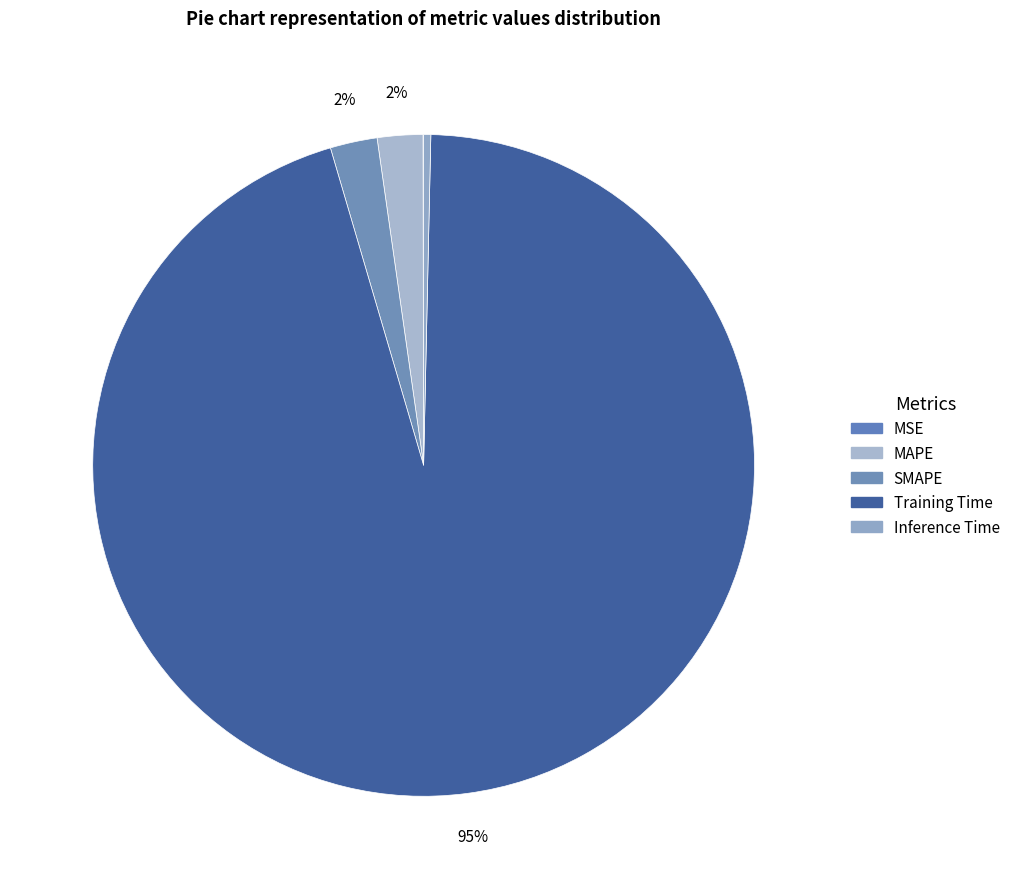

Is the sum of Training Time and MAPE greater than half?

Yes